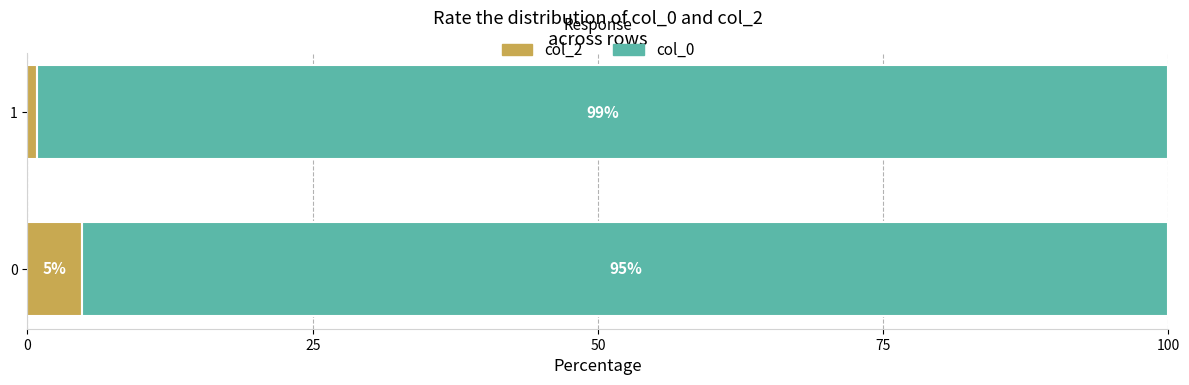

What is the difference between the col_2 values at 0 and 1?

4.0